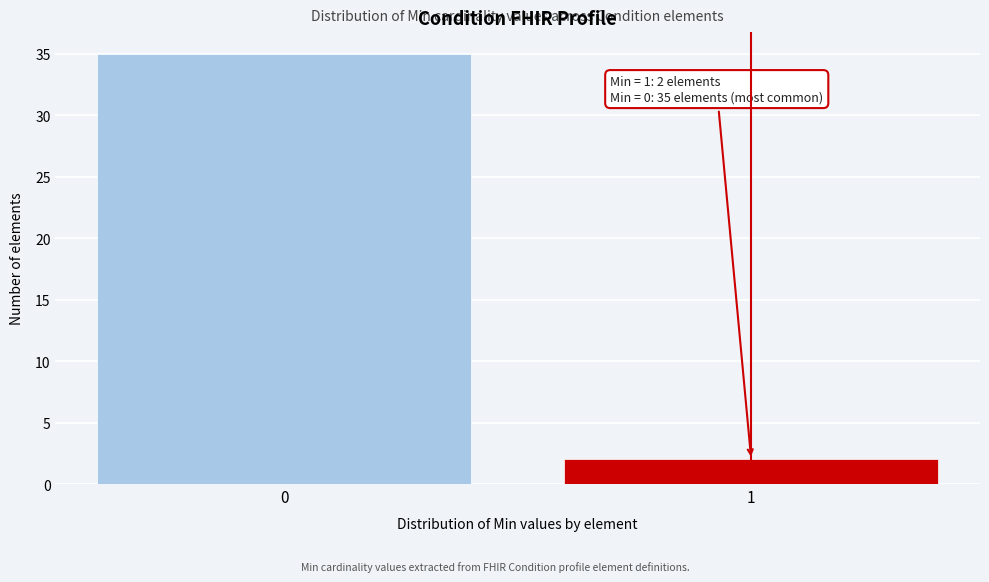

Reading right to left, transcribe all the data shown in this chart.

1=2	0=35